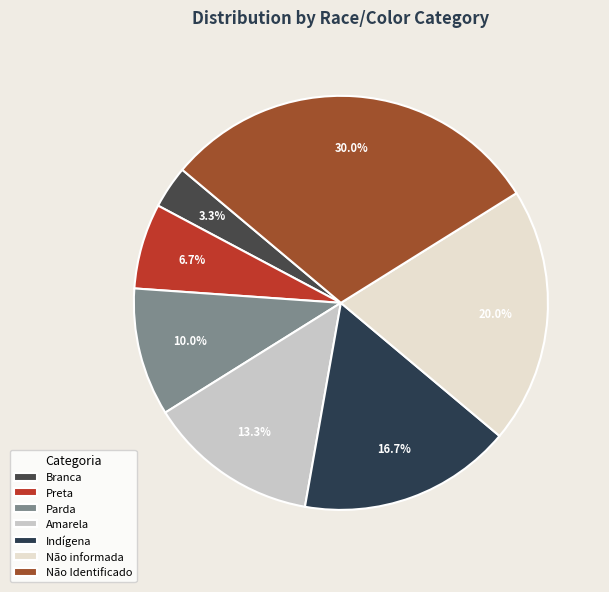

To the nearest percent, what is the difference between the largest and smallest slice percentages?

27%